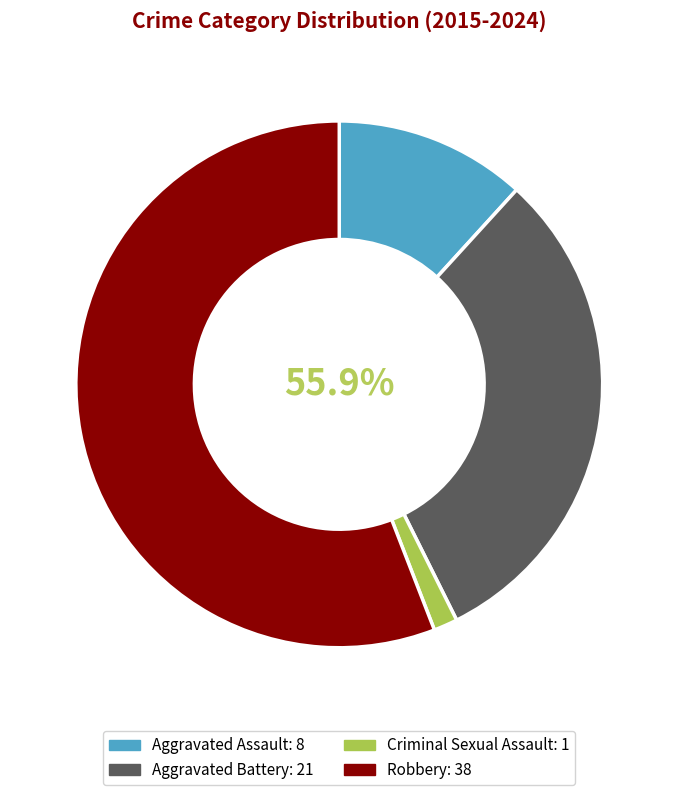

True or false: 2021 accounts for 1% of the total.

False